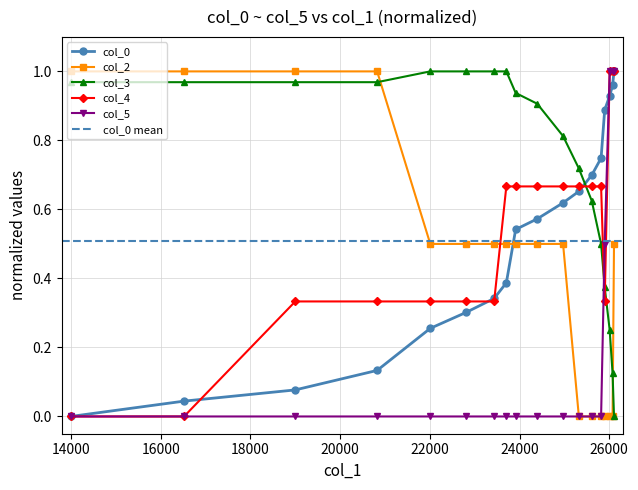

How many intersections are there between col_2 and col_4?

1